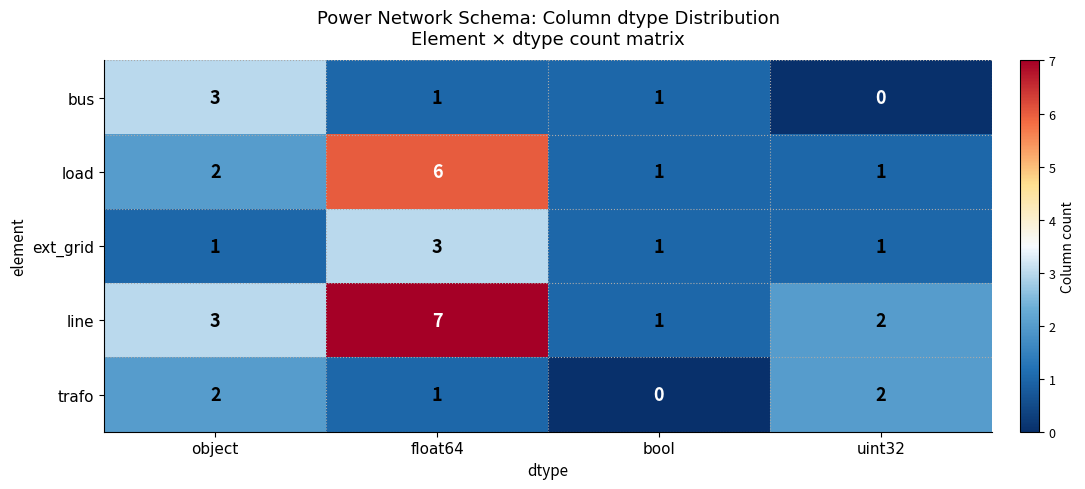

Which series has the largest total across all categories?

line